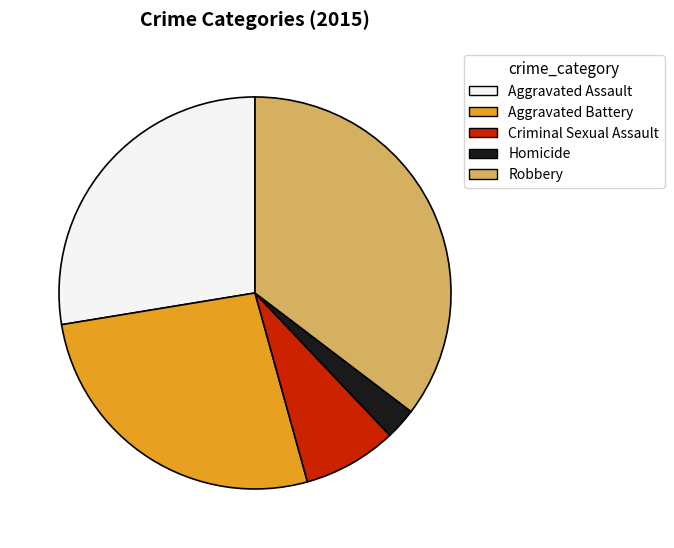

Count the number of slices in the pie.

5